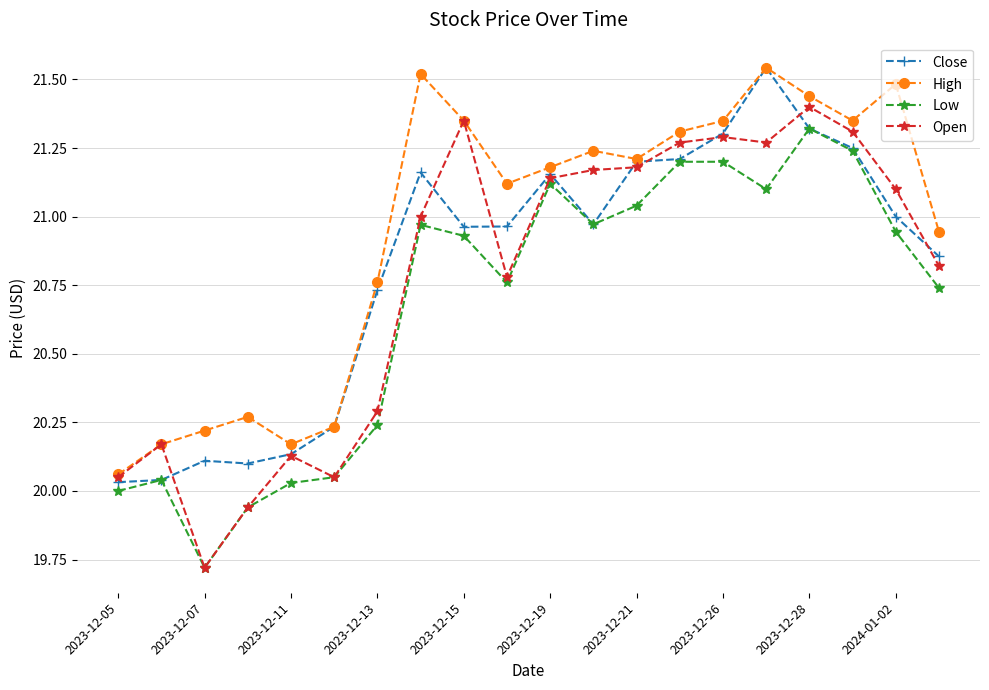

Which series has the largest range (max minus min)?

Open